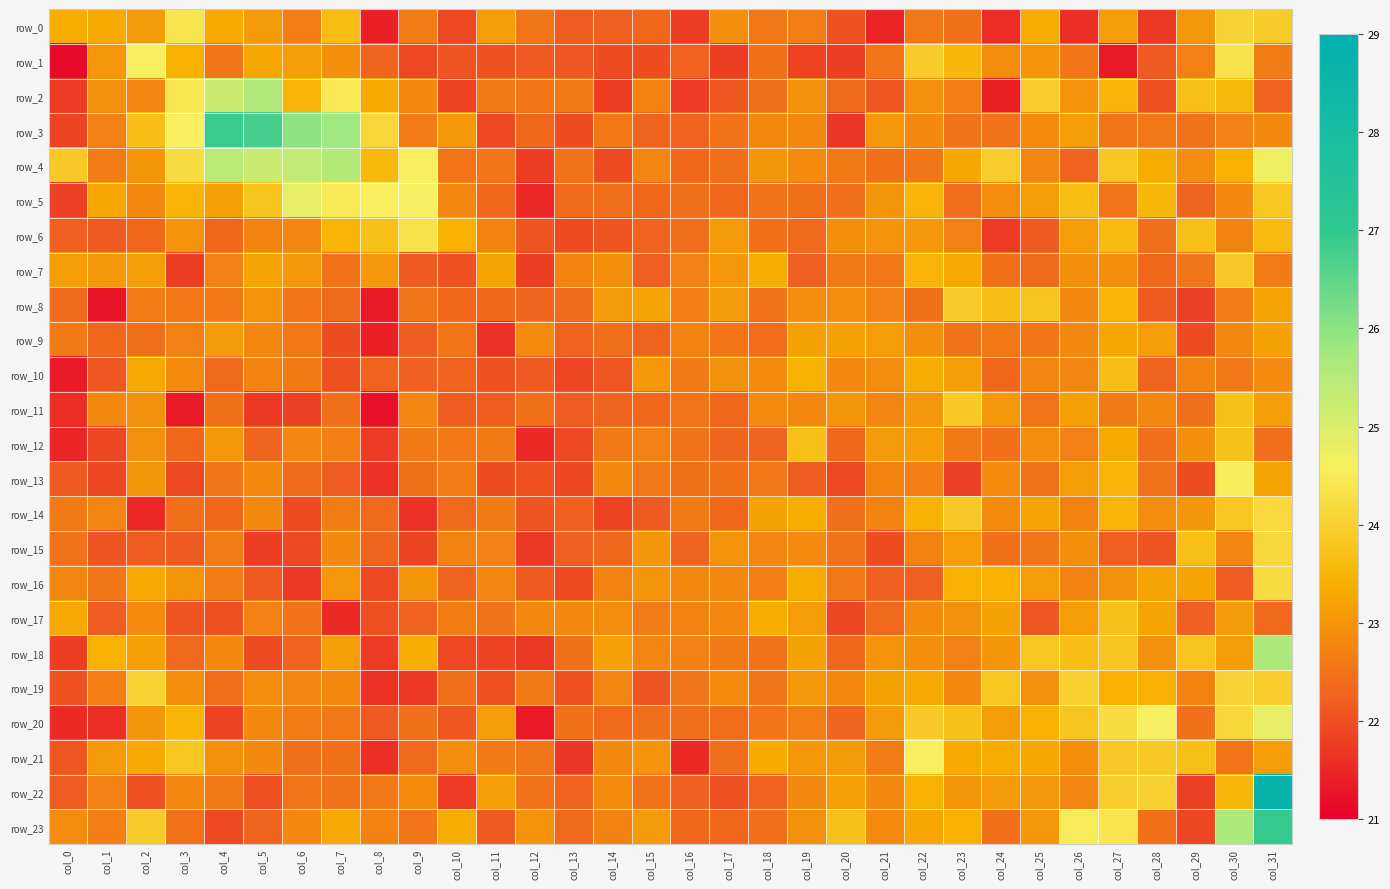

What is the difference between the maximum and minimum values in the row_22 series?

6.9